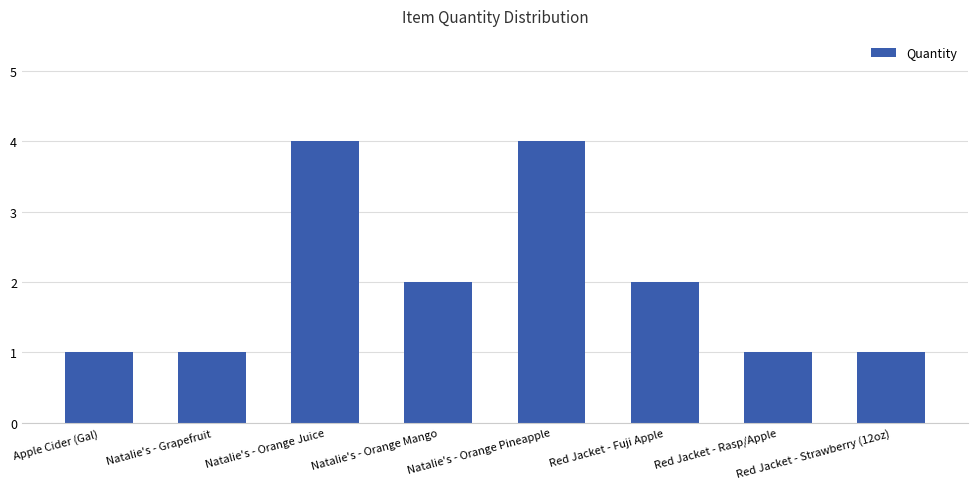

How many bars are there in total?

8